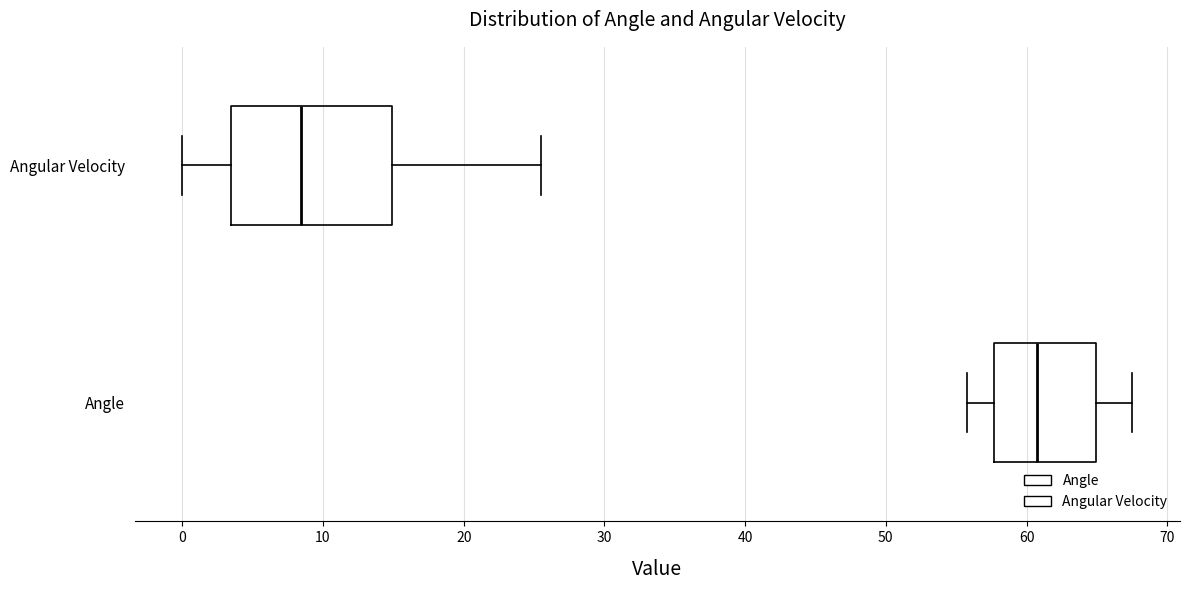

Reading bottom to top, read every box against the x-axis: the position of its median line, the range the box covers, and the ends of its whiskers. The values are not printed on the chart, so give them approximately, as read against the axis.

Angle: median 61, box 58 to 65, whiskers 56 to 68
Angular Velocity: median 8, box 3 to 15, whiskers 0 to 26